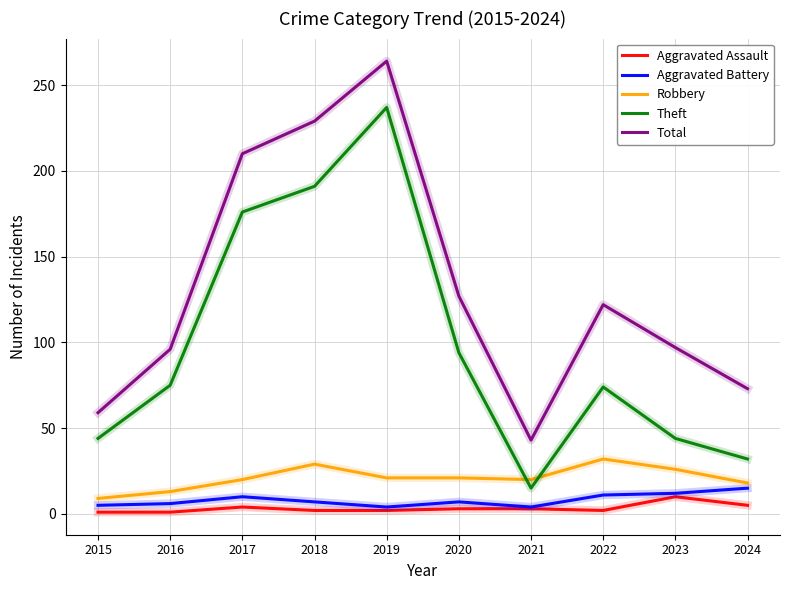

The value of Theft at 2015 is 11. True or false?

False